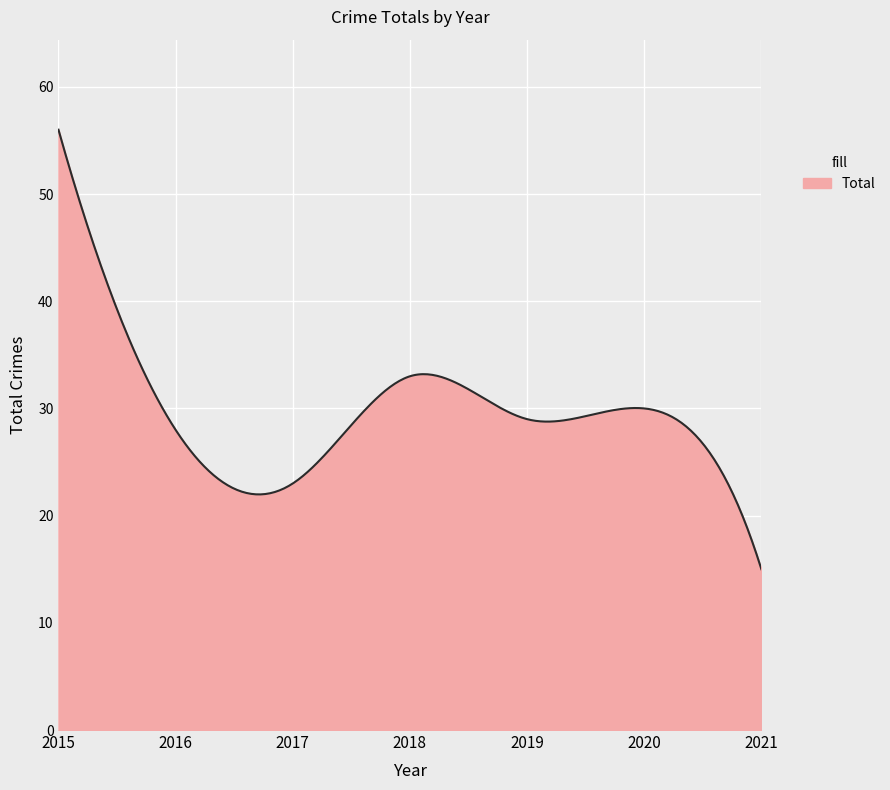

What is the minimum value shown in the chart?

15.0